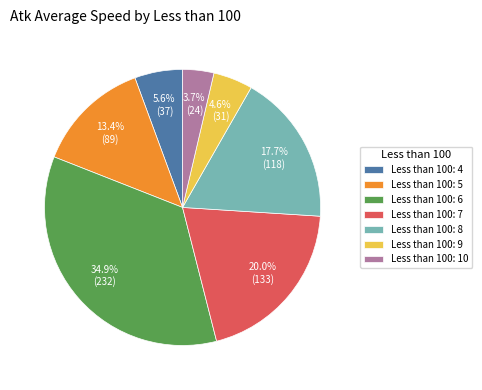

Which slice is the smallest?

Less than 100: 10